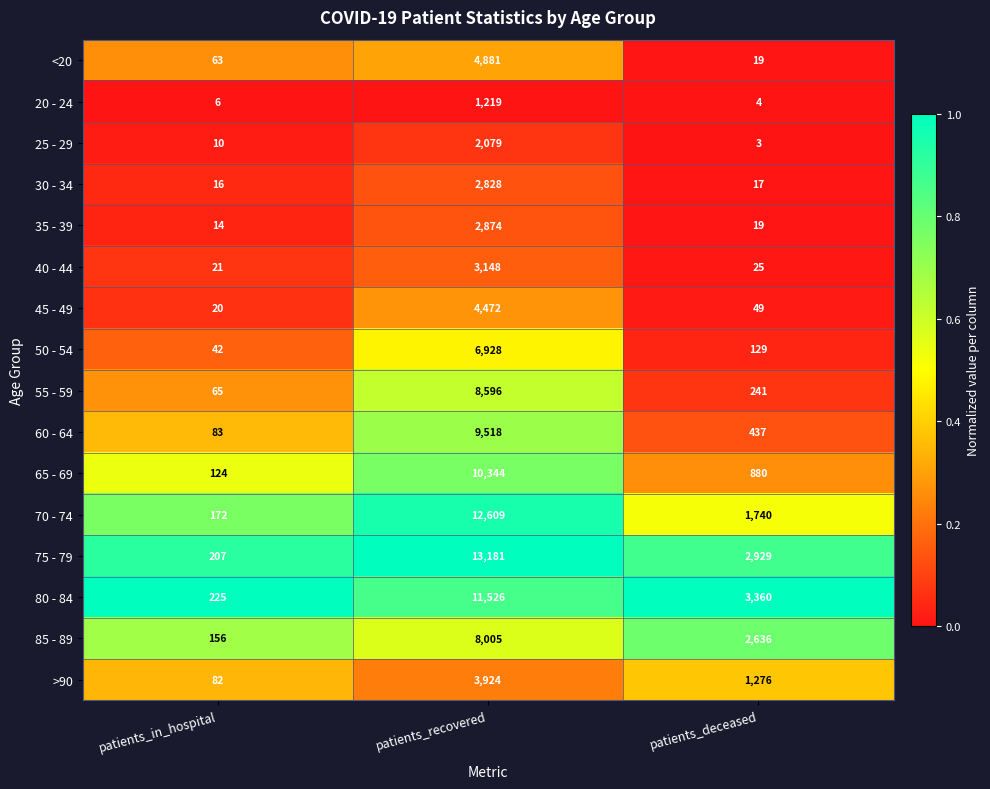

Rank the series at patients_in_hospital from highest to lowest value.

80 - 84, 75 - 79, 70 - 74, 85 - 89, 65 - 69, 60 - 64, >90, 55 - 59, <20, 50 - 54, 40 - 44, 45 - 49, 30 - 34, 35 - 39, 25 - 29, 20 - 24